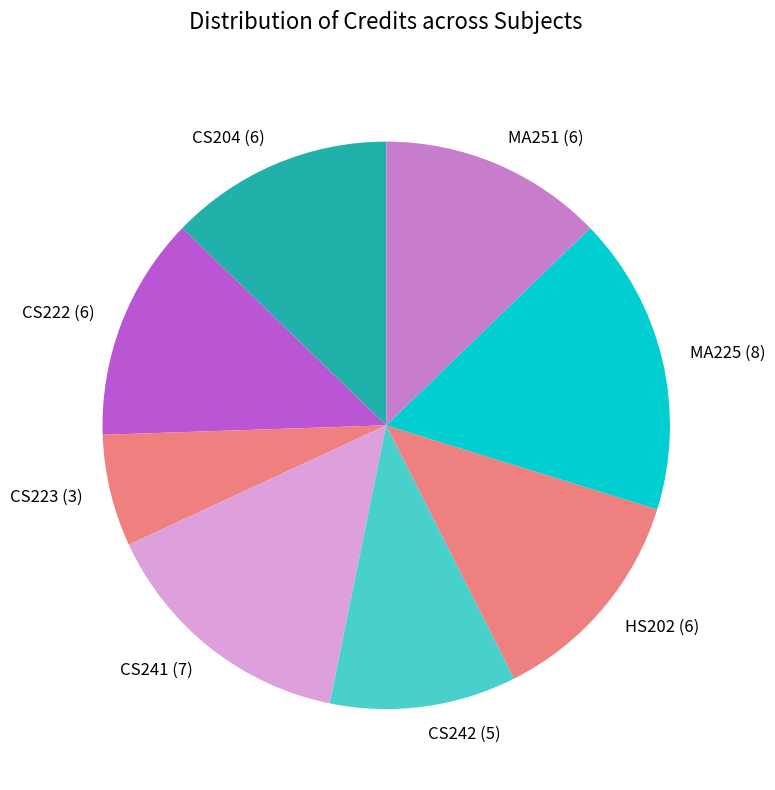

Does MA225 (8) represent more than half of the total?

No